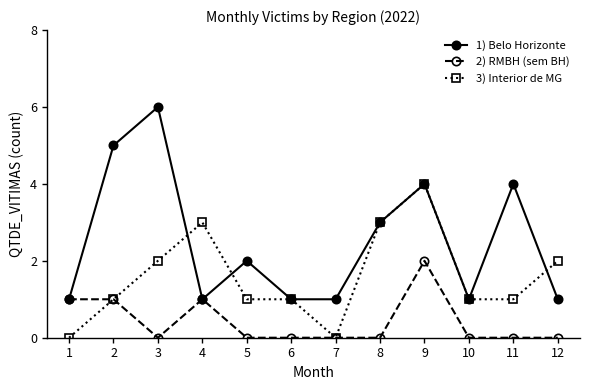

What are all the series names shown in the legend?

1) Belo Horizonte, 2) RMBH (sem BH), 3) Interior de MG